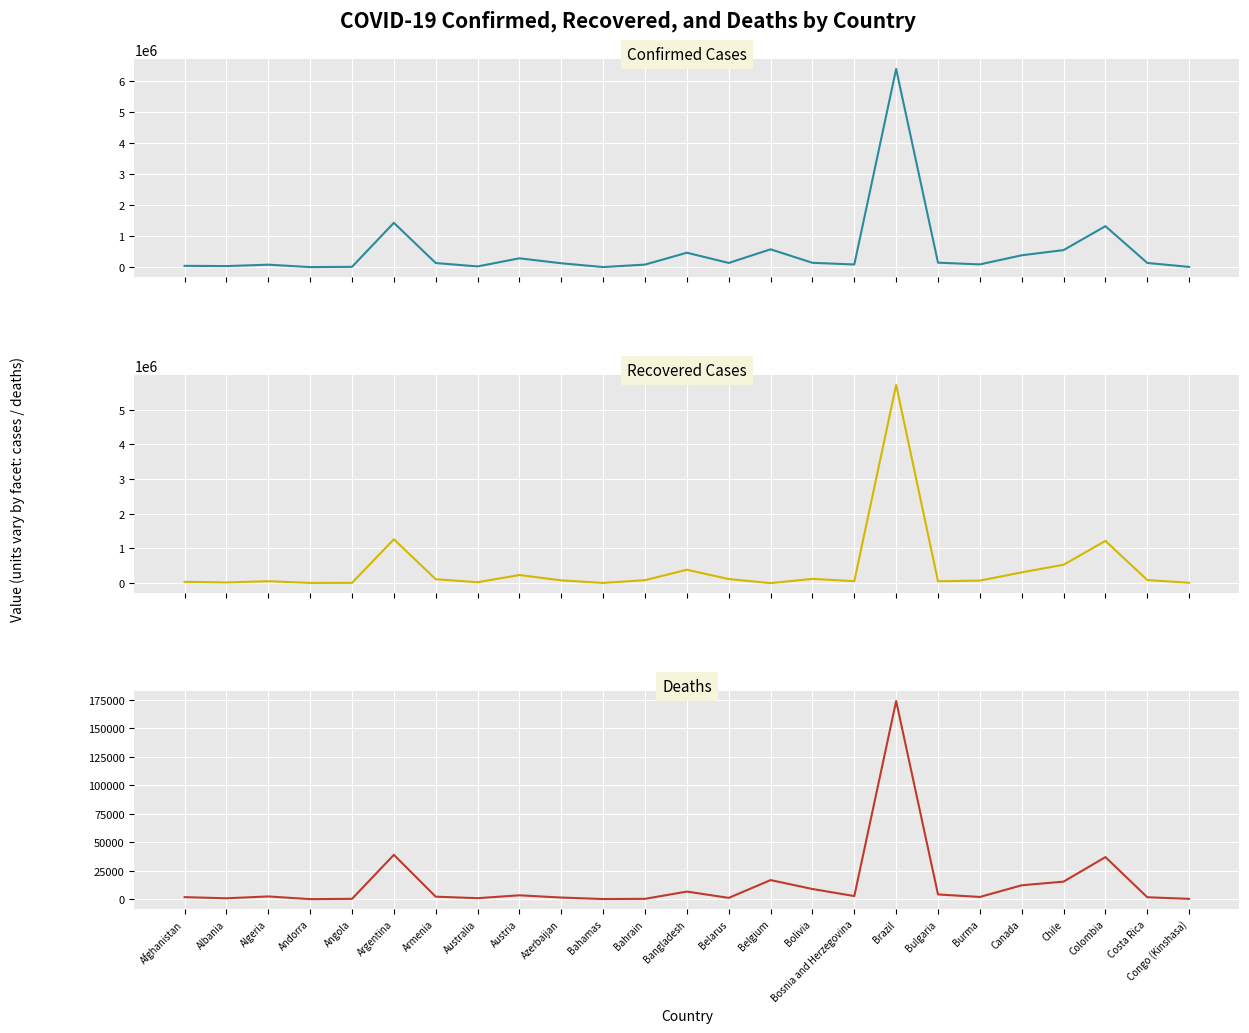

Reading left to right, what are all the values shown in this chart?

Confirmed Cases: Afghanistan=46980	Albania=39014	Algeria=84152	Andorra=6790	Angola=15251	Argentina=1432570	Armenia=137231	Australia=27923	Austria=289461	Azerbaijan=129544	Bahamas=7543	Bahrain=87137	Bangladesh=469423	Belarus=139908	Belgium=579212	Bolivia=144810	Bosnia and Herzegovina=90378	Brazil=6386787	Bulgaria=148775	Burma=93600	Canada=387052	Chile=553898	Colombia=1324792	Costa Rica=140172	Congo (Kinshasa)=12859
Recovered Cases: Afghanistan=37026	Albania=19384	Algeria=54405	Andorra=5940	Angola=7932	Argentina=1263251	Armenia=111795	Australia=25612	Austria=233657	Azerbaijan=79162	Bahamas=5934	Bahrain=85357	Bangladesh=385786	Belarus=117195	Belgium=0	Bolivia=122495	Bosnia and Herzegovina=54967	Brazil=5712305	Bulgaria=53000	Burma=72601	Canada=309557	Chile=529501	Colombia=1217647	Costa Rica=87721	Congo (Kinshasa)=11663
Deaths: Afghanistan=1822	Albania=822	Algeria=2447	Andorra=76	Angola=350	Argentina=38928	Armenia=2228	Australia=908	Austria=3446	Azerbaijan=1470	Bahamas=163	Bahrain=341	Bangladesh=6713	Belarus=1174	Belgium=16786	Bolivia=8963	Bosnia and Herzegovina=2773	Brazil=173817	Bulgaria=4188	Burma=1998	Canada=12229	Chile=15438	Colombia=36934	Costa Rica=1731	Congo (Kinshasa)=335